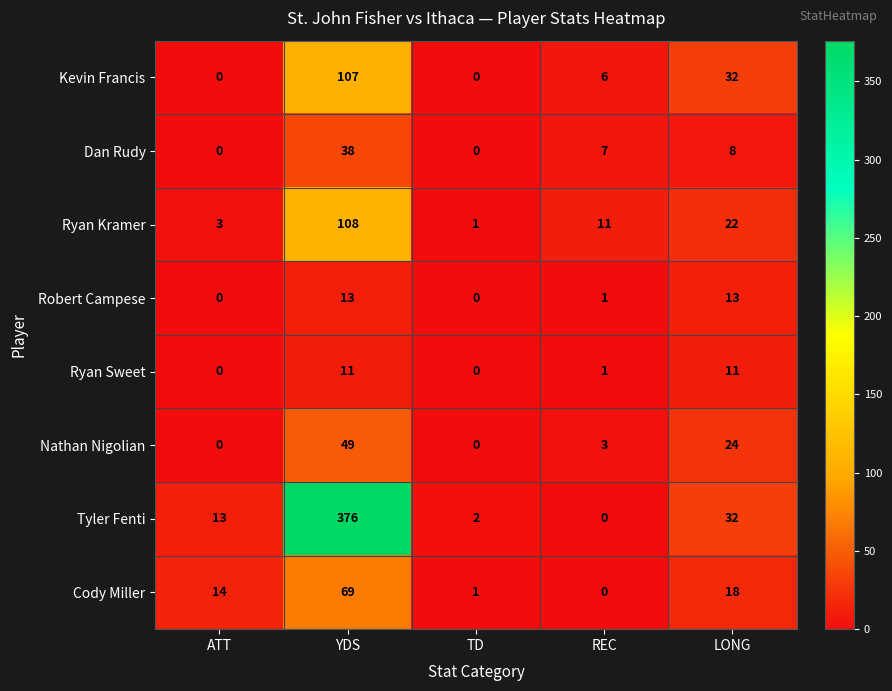

Which series has the largest range (max minus min)?

Tyler Fenti